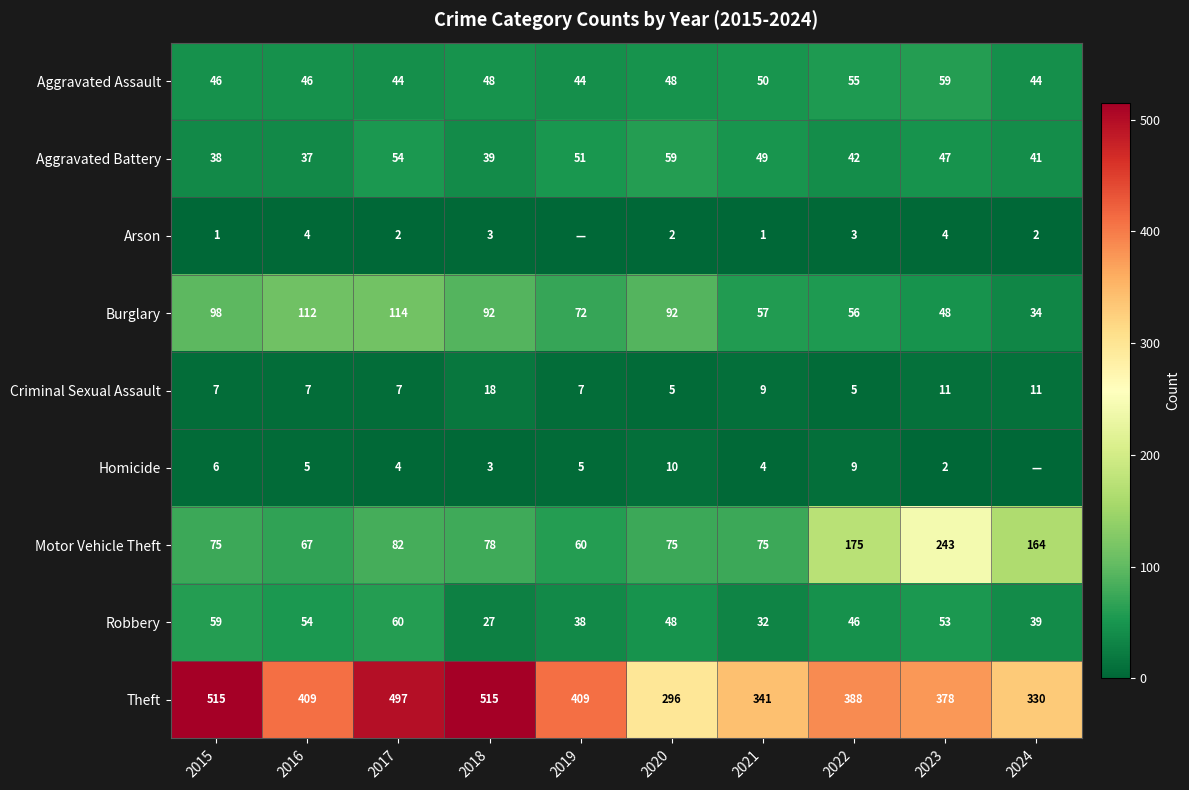

What is the greatest value displayed?

515